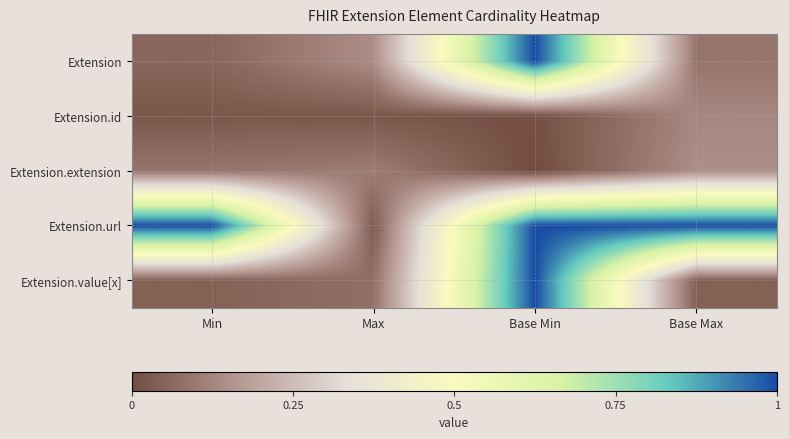

Reading right to left, list all the values displayed in this chart.

Extension: Base Max=0.1	Base Min=1.0	Max=0.1	Min=0.1
Extension.id: Base Max=0.1	Base Min=0.0	Max=0.0	Min=0.0
Extension.extension: Base Max=0.1	Base Min=0.0	Max=0.1	Min=0.1
Extension.url: Base Max=1.0	Base Min=1.0	Max=0.0	Min=1.0
Extension.value[x]: Base Max=0.0	Base Min=1.0	Max=0.1	Min=0.0